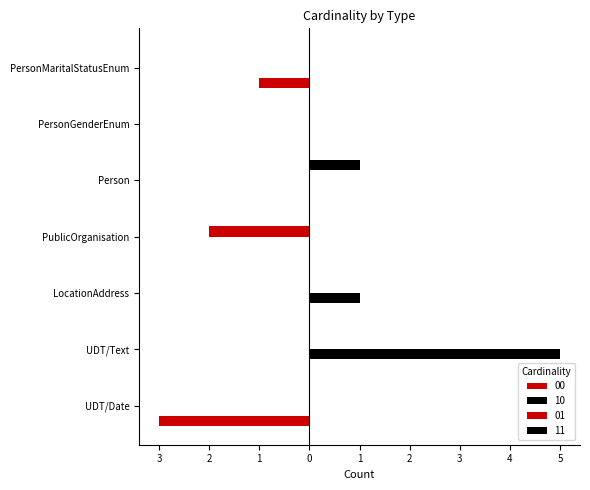

True or false: 00 has a value of -2 at PersonMaritalStatusEnum.

False